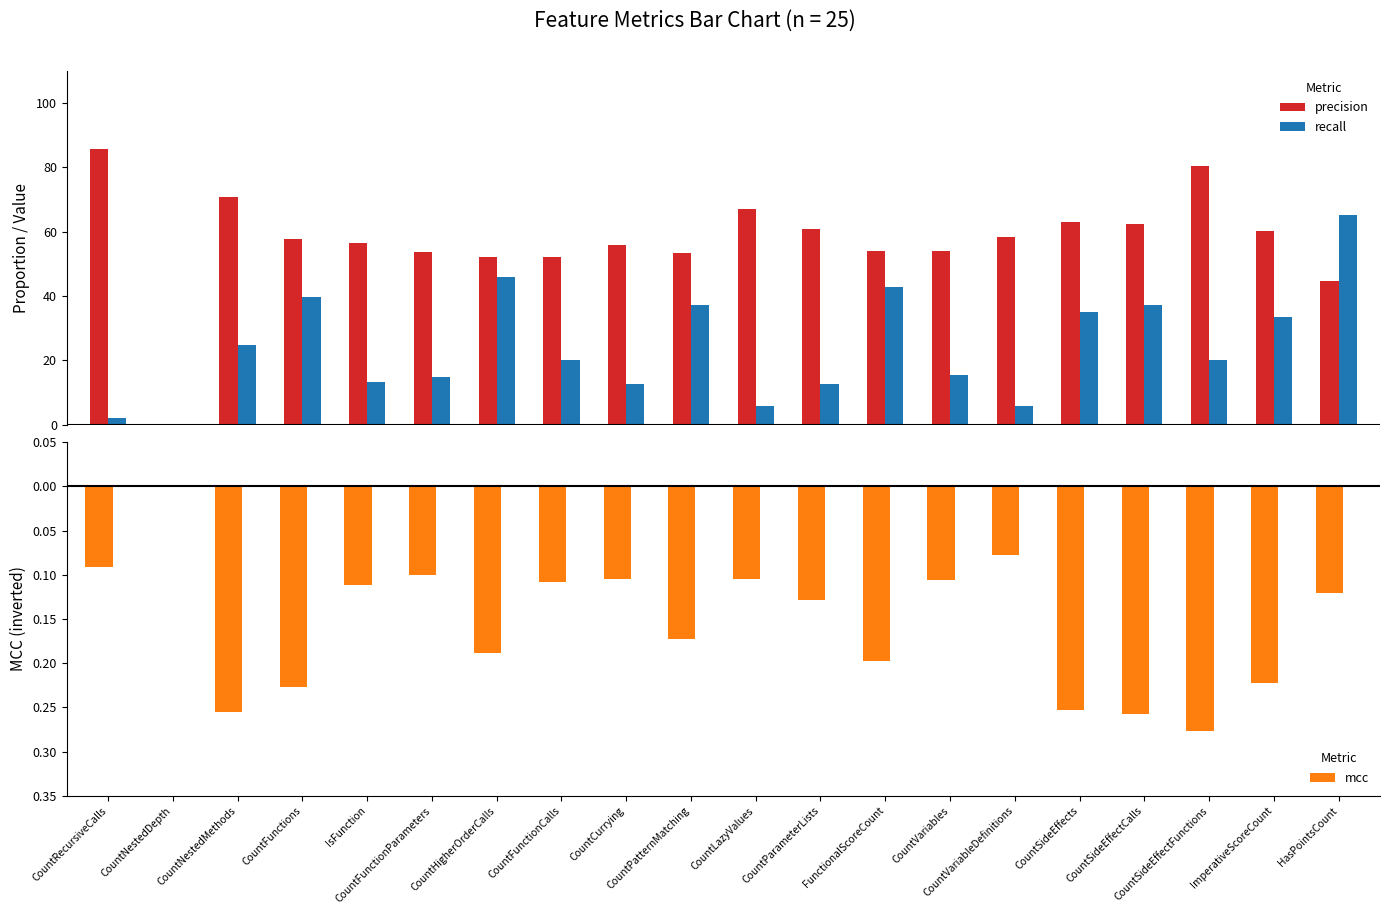

Is the value of mcc at CountPatternMatching greater than the value of precision at ImperativeScoreCount?

No